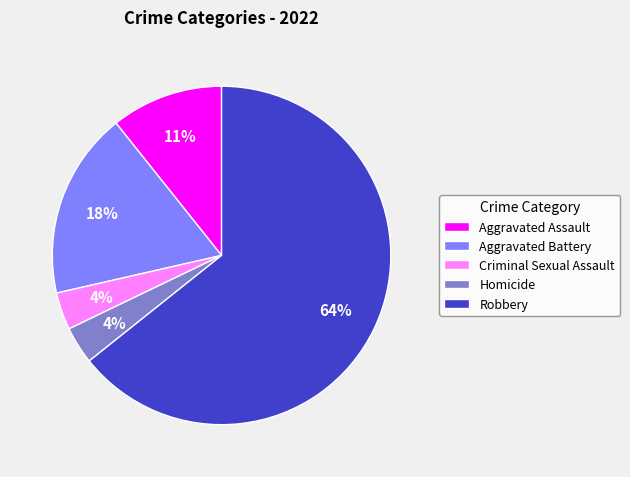

Combined, do Homicide and Aggravated Assault account for over 50%?

No